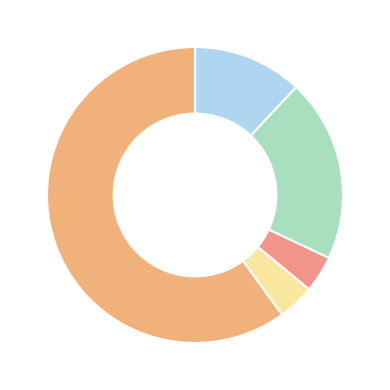

How many slices are in this pie chart?

5